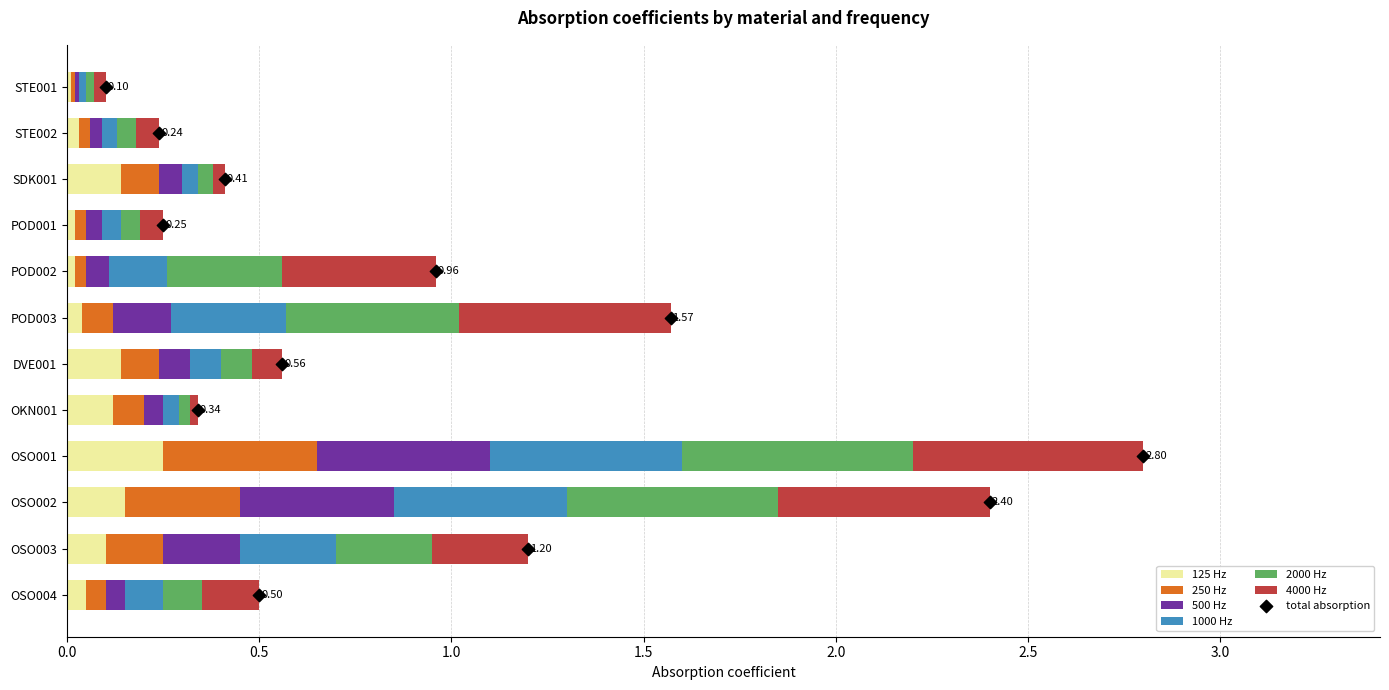

Is the value of 4000 Hz at OSO002 greater than the value of 2000 Hz at POD001?

Yes